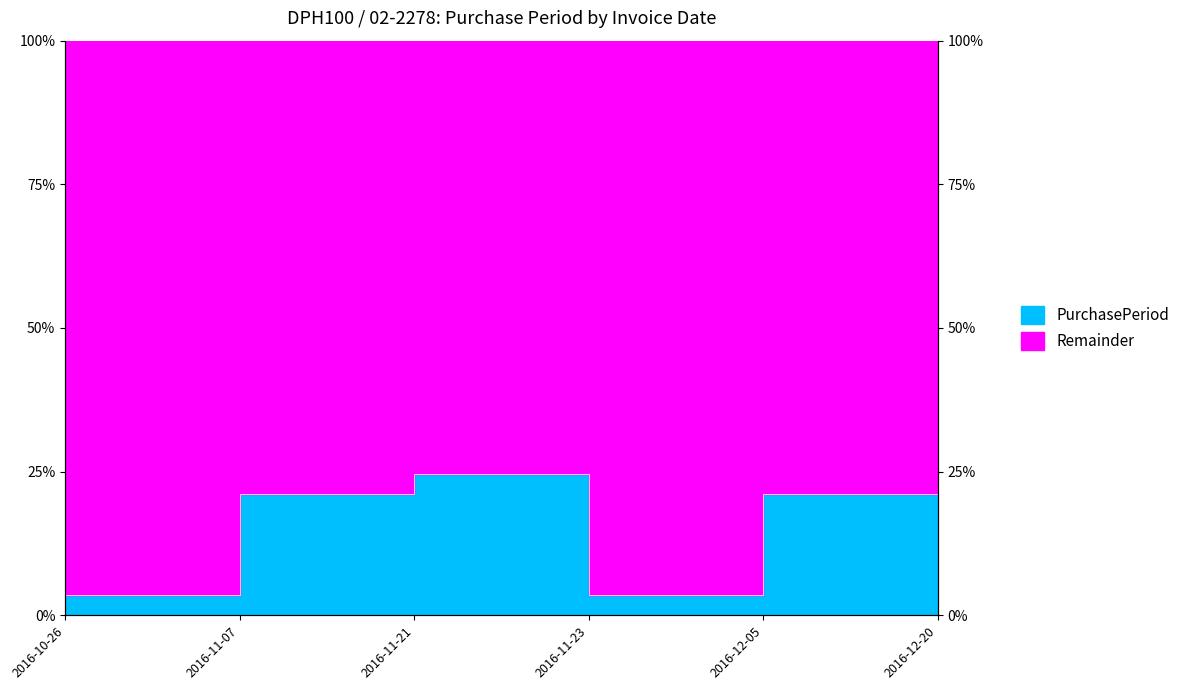

Reading left to right, what are all the values shown in this chart?

2016-10-26=3.5	2016-11-07=21.1	2016-11-21=24.6	2016-11-23=3.5	2016-12-05=21.1	2016-12-20=26.3